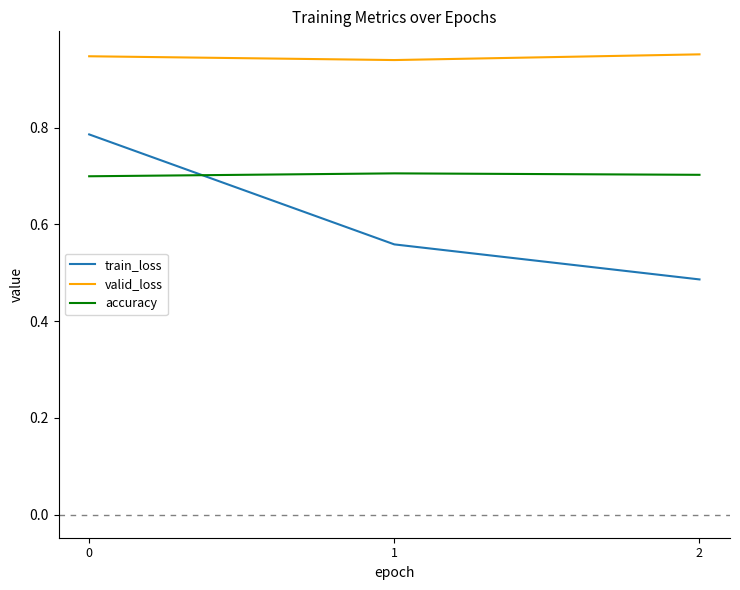

What are all the series names shown in the legend?

train_loss, valid_loss, accuracy